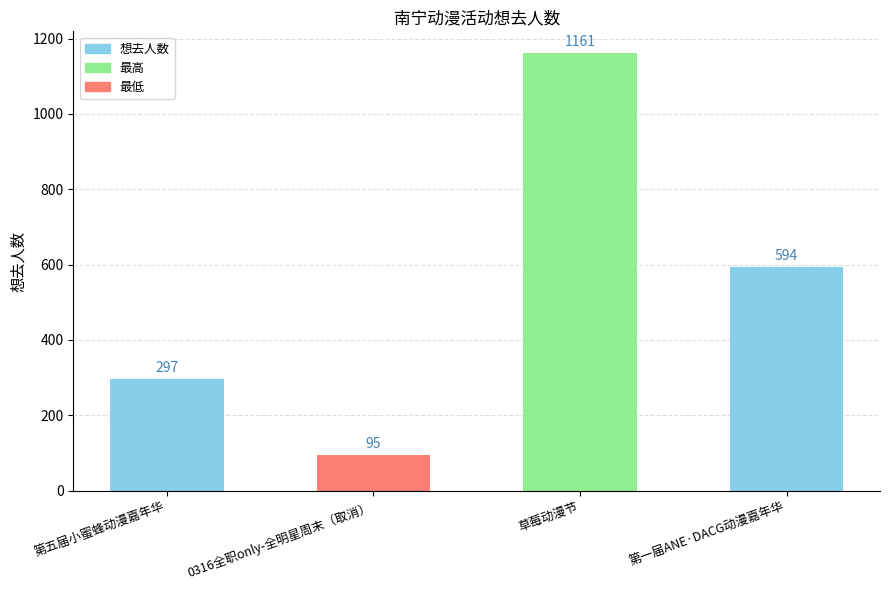

Reading left to right, list all the values displayed in this chart.

297	95	1161	594